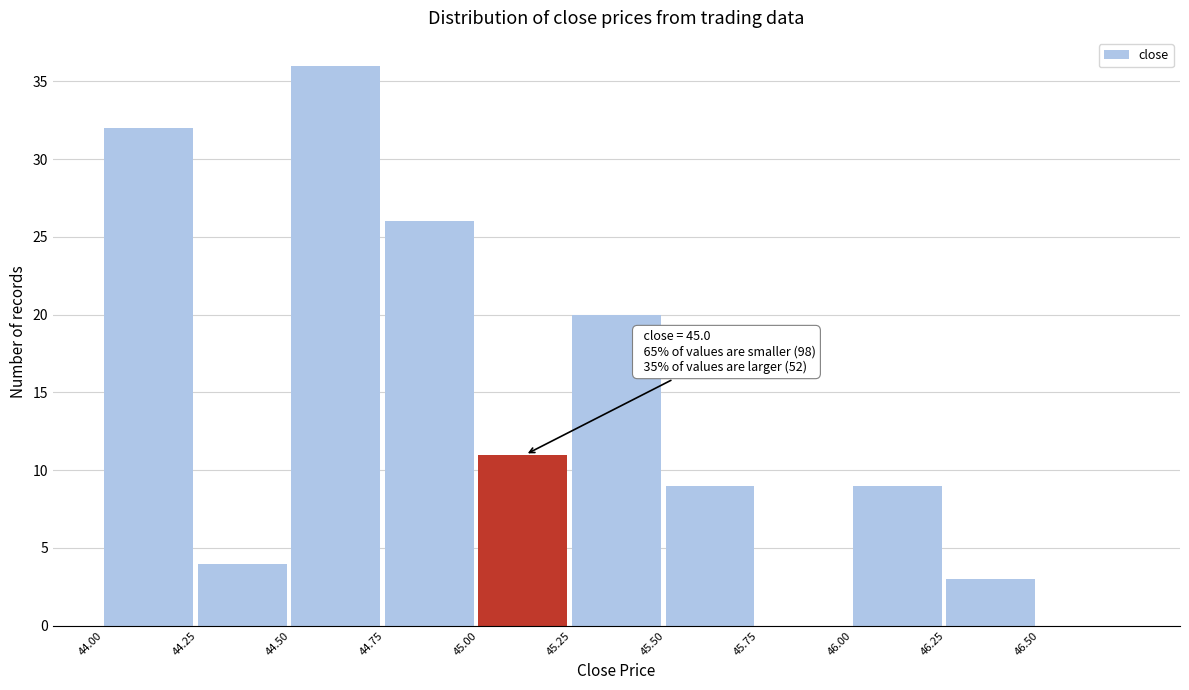

Over which range of the x-axis is the bar tallest?

44.50 to 44.75